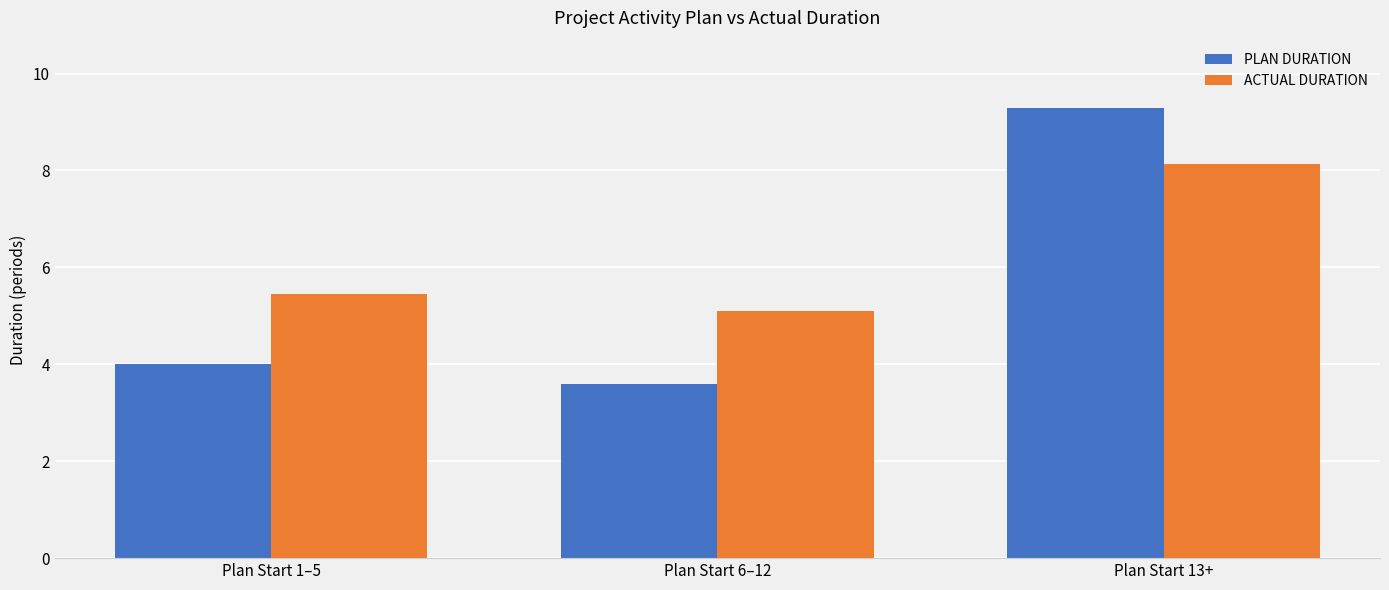

Rank the series by their maximum value, from highest to lowest.

PLAN DURATION, ACTUAL DURATION